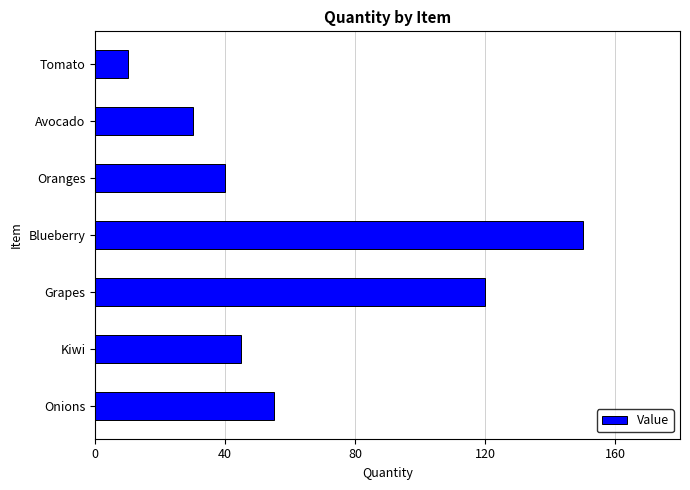

How many data points does each series have?

7